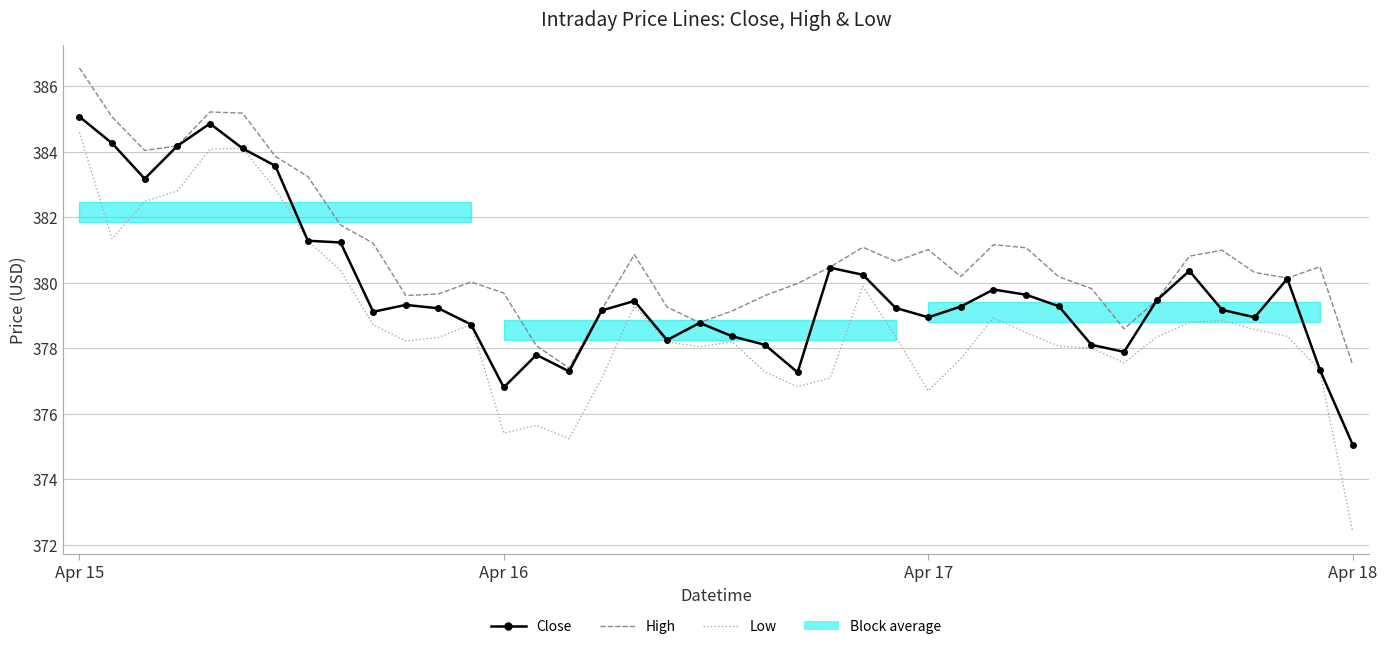

True or false: Low and High cross at least once.

False